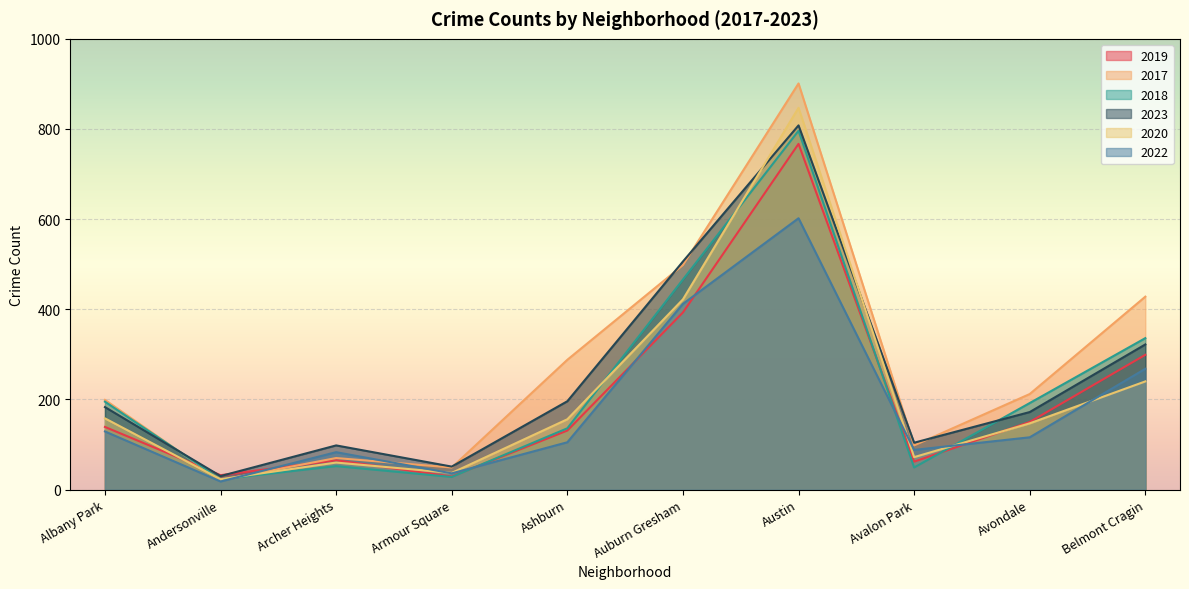

At which category does 2019 reach its first local peak?

Archer Heights